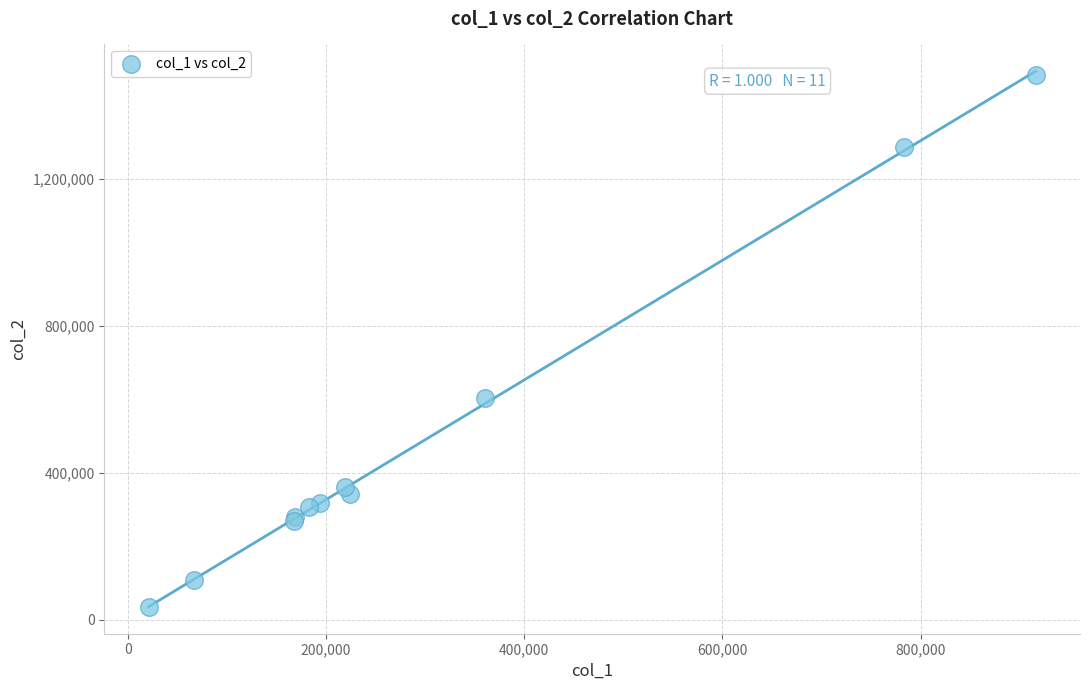

What Y value in the scatter plot is closest to 758015?

603640